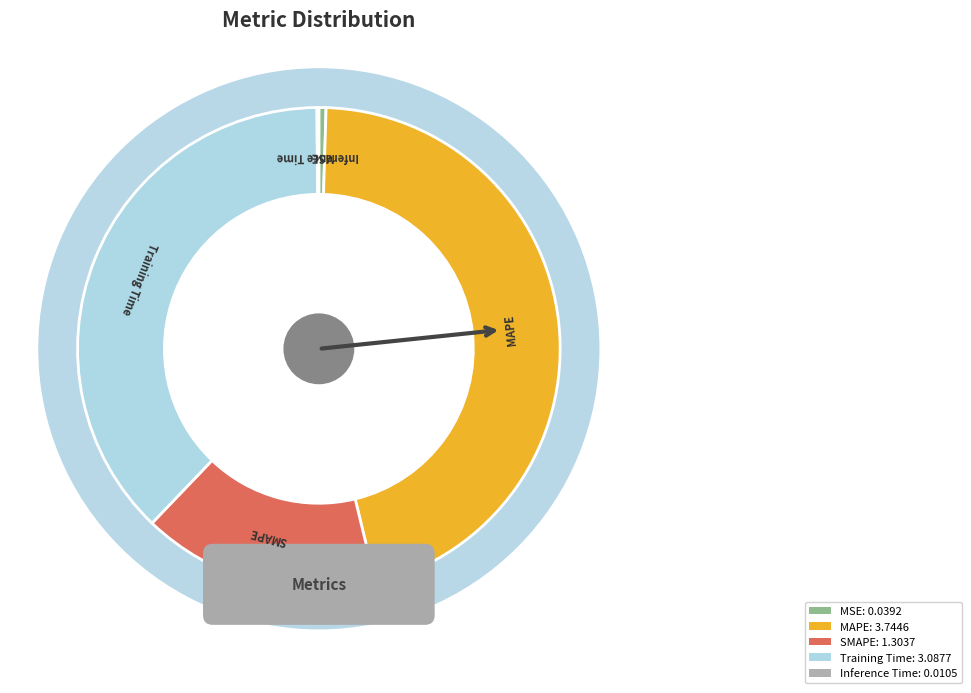

Which slice is the smallest?

Inference Time